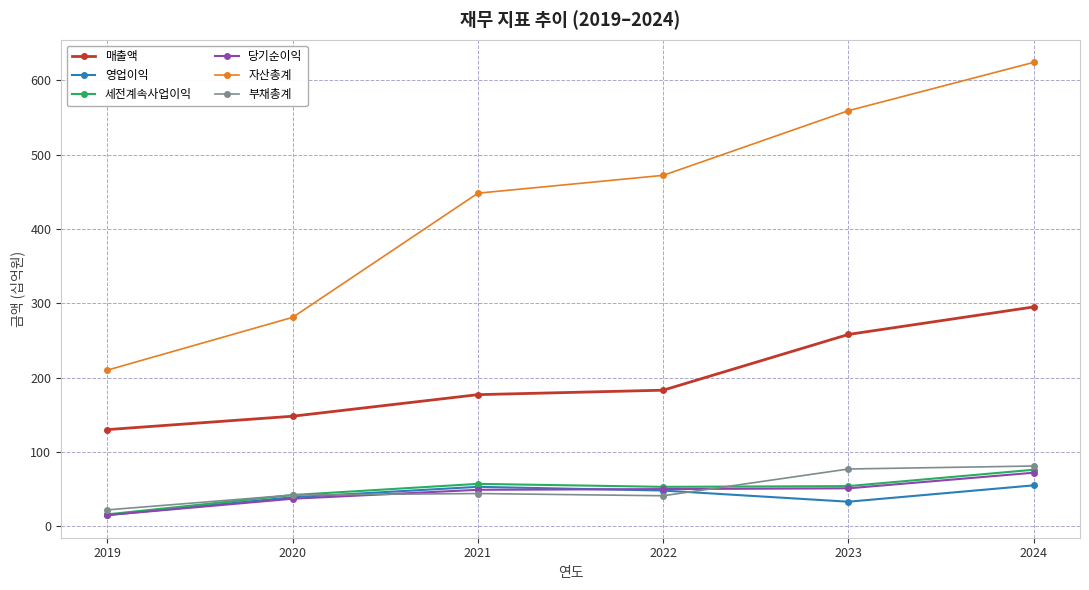

Does the chart display data point markers on the line(s)?

Yes